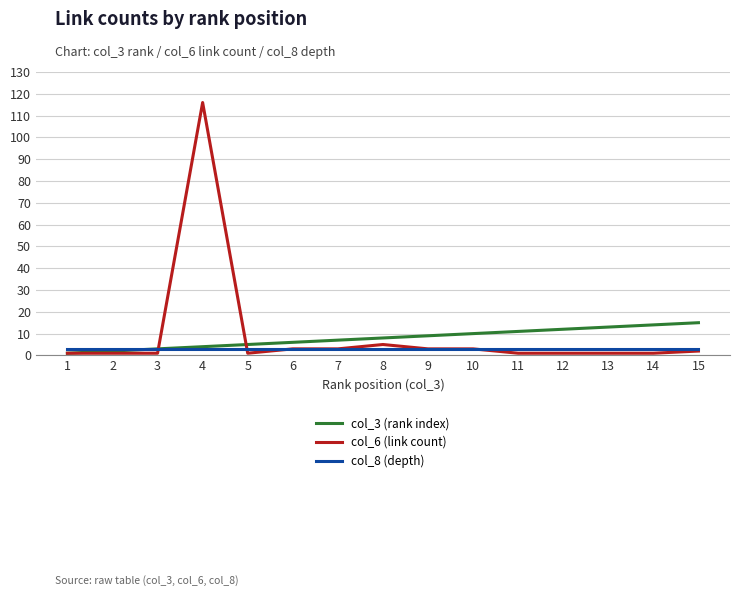

At which category is the sum across all series the highest?

4